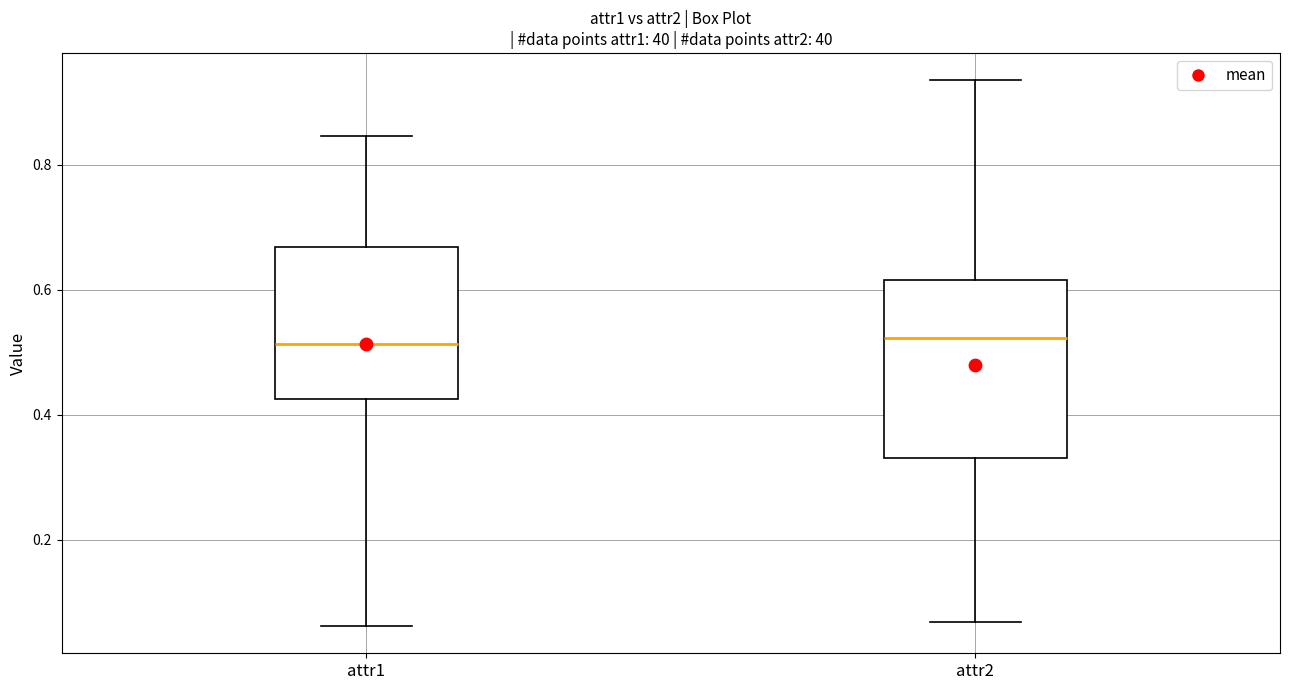

Reading left to right, read every box against the y-axis: the position of its median line, the range the box covers, and the ends of its whiskers. The values are not printed on the chart, so give them approximately, as read against the axis.

attr1: median 0.52, box 0.42 to 0.66, whiskers 0.06 to 0.84
attr2: median 0.52, box 0.34 to 0.62, whiskers 0.06 to 0.94